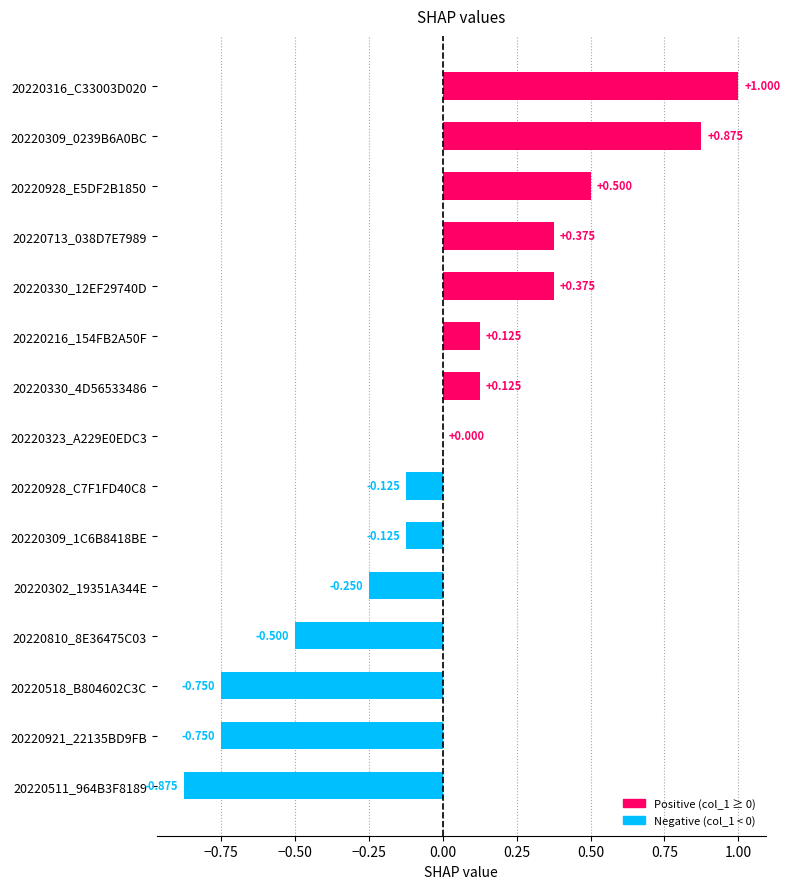

Are the bars horizontal?

Yes